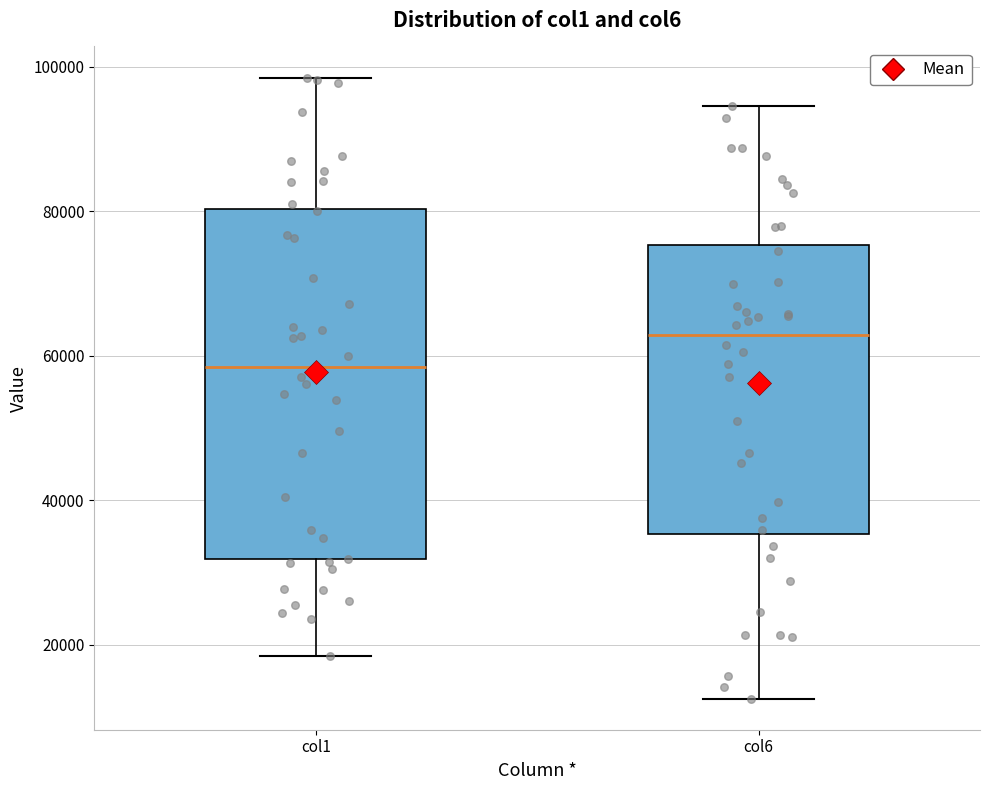

Where is the lower edge of the box for col1 on the y-axis? The values are not printed on the chart, so give them approximately, as read against the axis.

32000